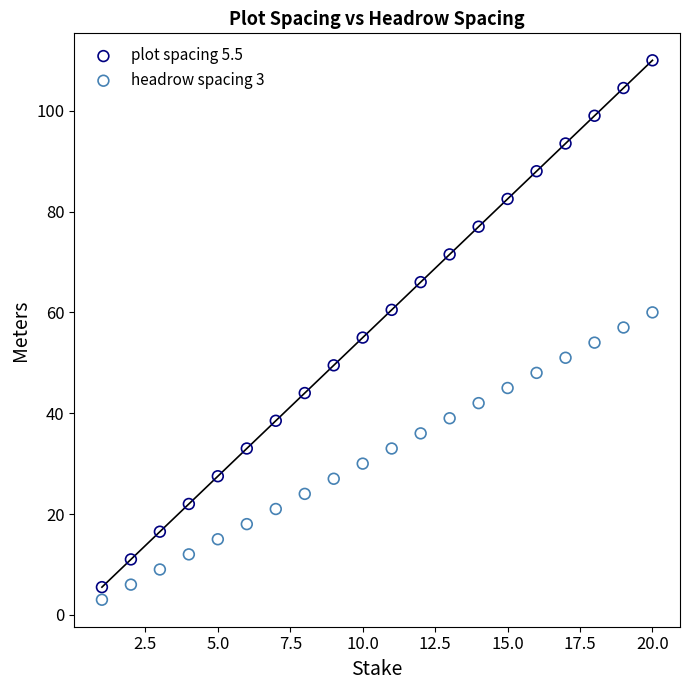

Which series reaches the minimum Y coordinate?

headrow spacing 3